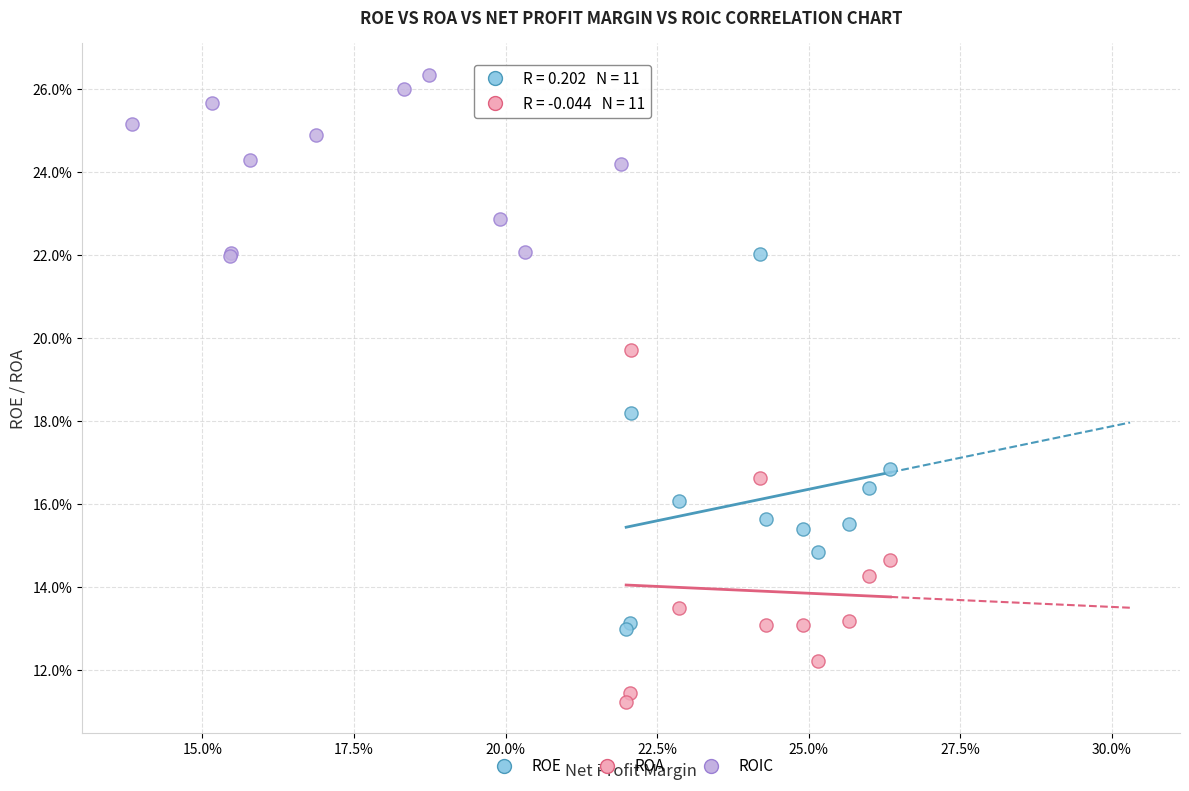

Which series has the widest spread of Y values?

ROE